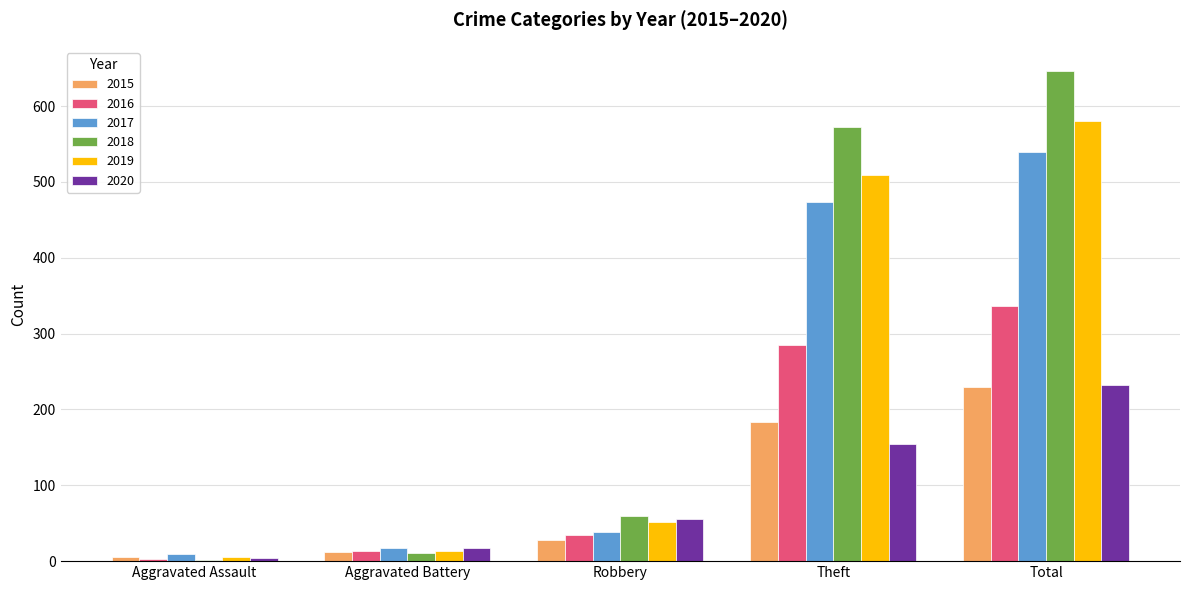

What is the maximum value shown in the chart?

646